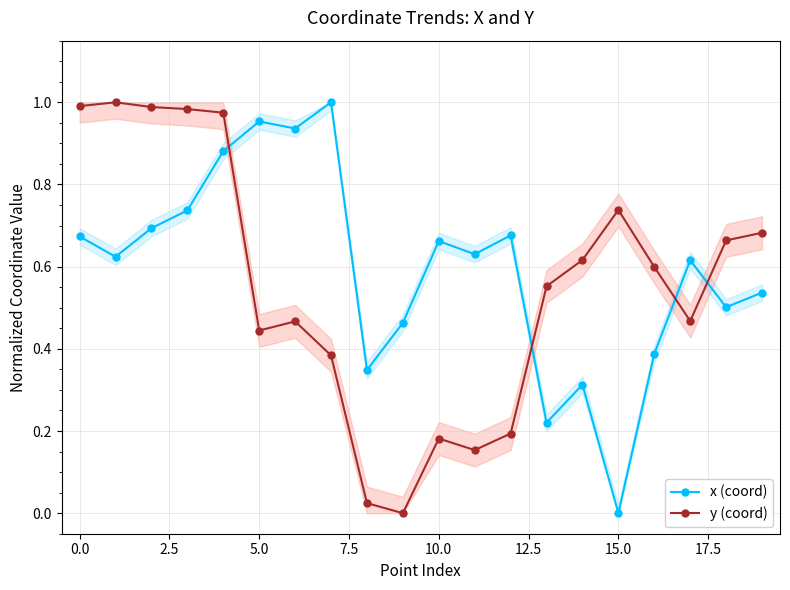

The x (coord) series shows 1.4 at 5.0. True or false?

False